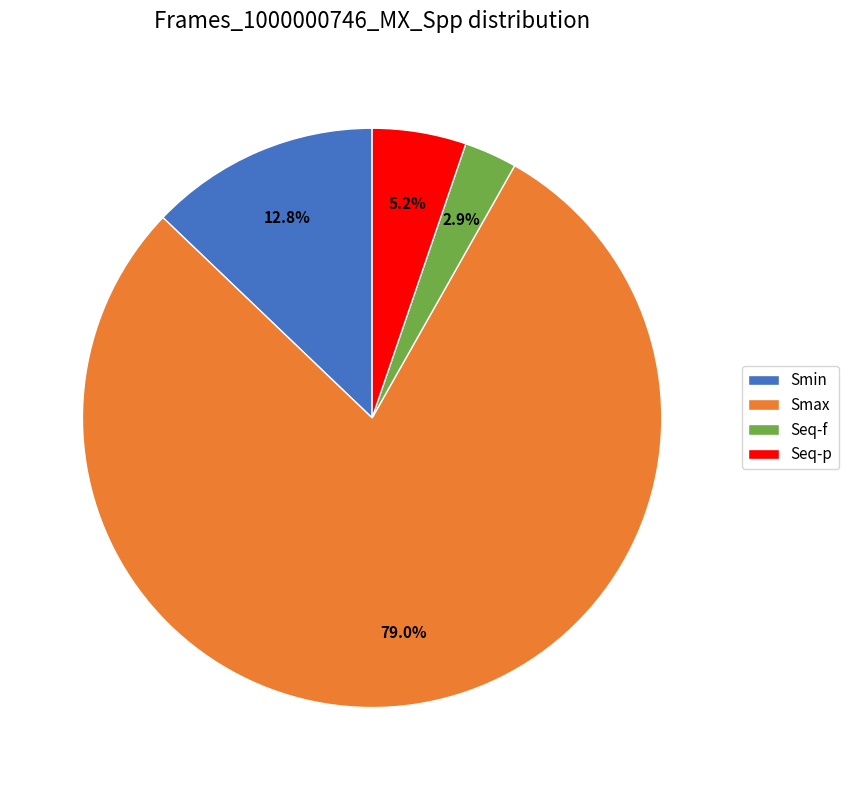

What is the smallest slice in the pie chart?

Seq-f